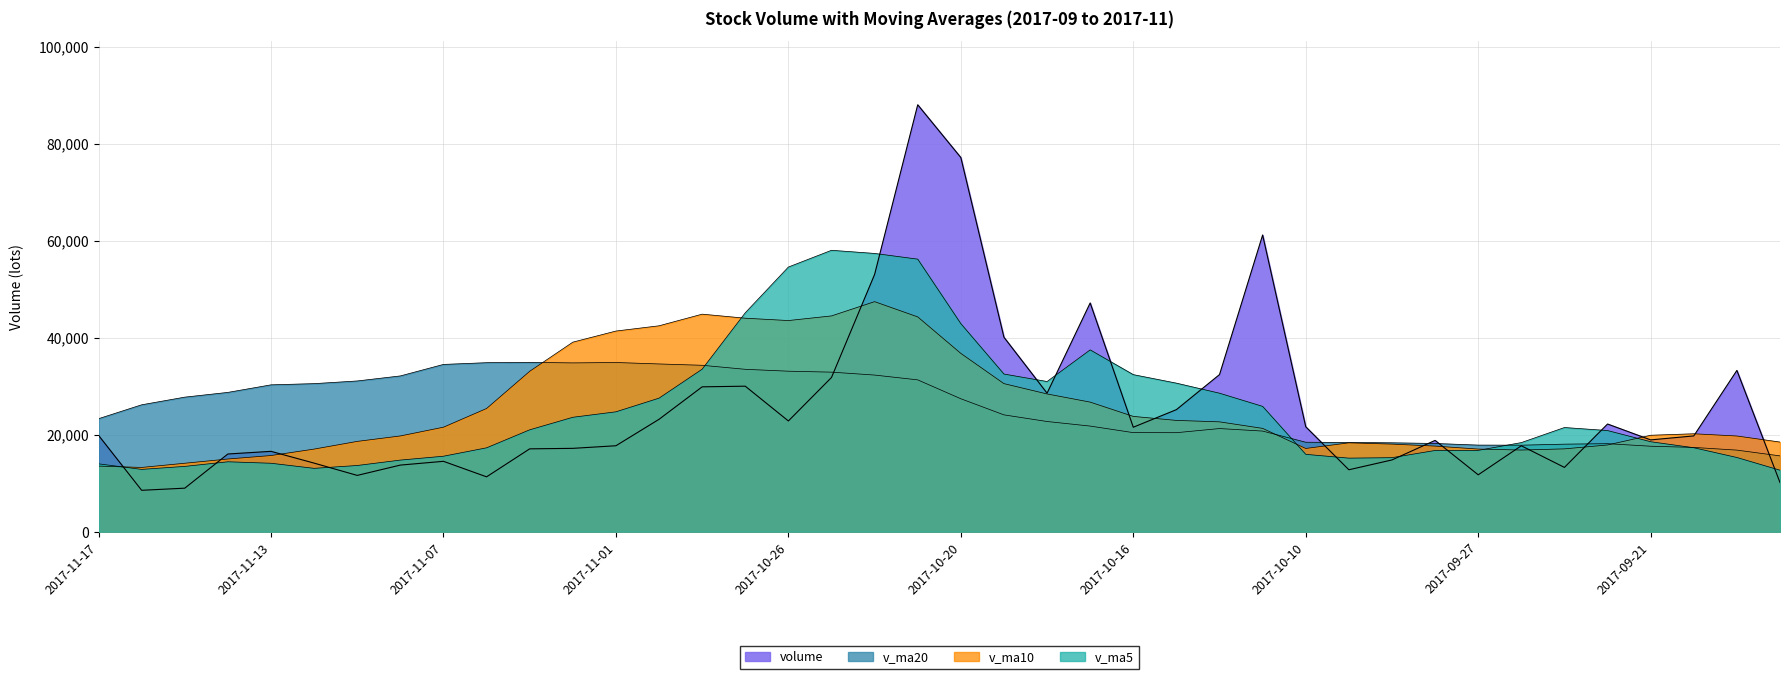

How many interior local valleys does the volume series have?

10